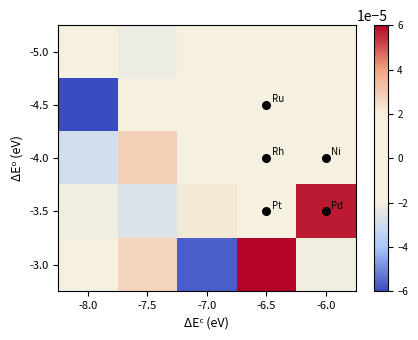

Rank the series by their average value, from lowest to highest.

-4.5, -5.0, -4.0, -3.0, -3.5